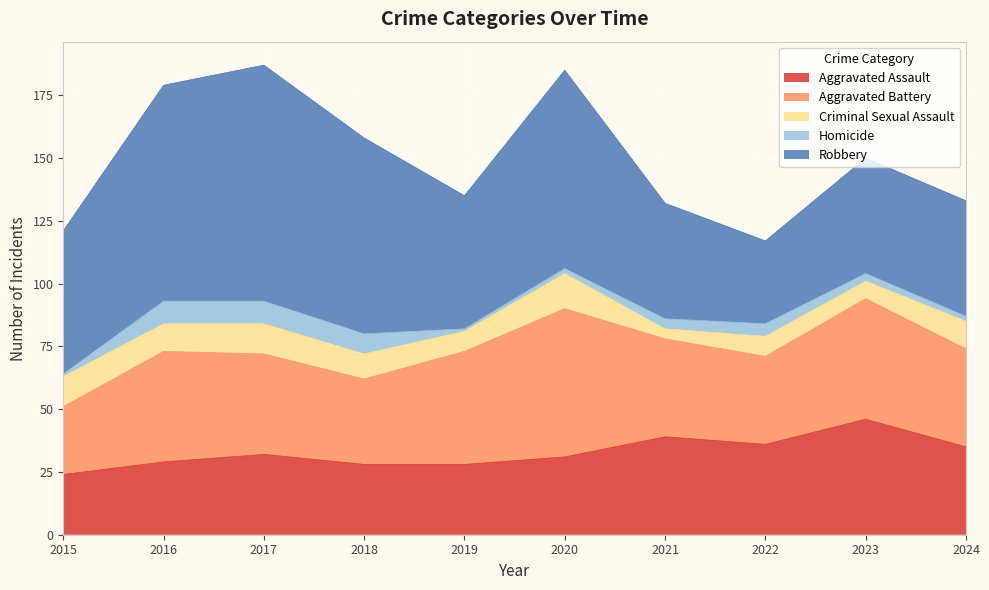

At which category does Homicide reach its first local valley?

2019